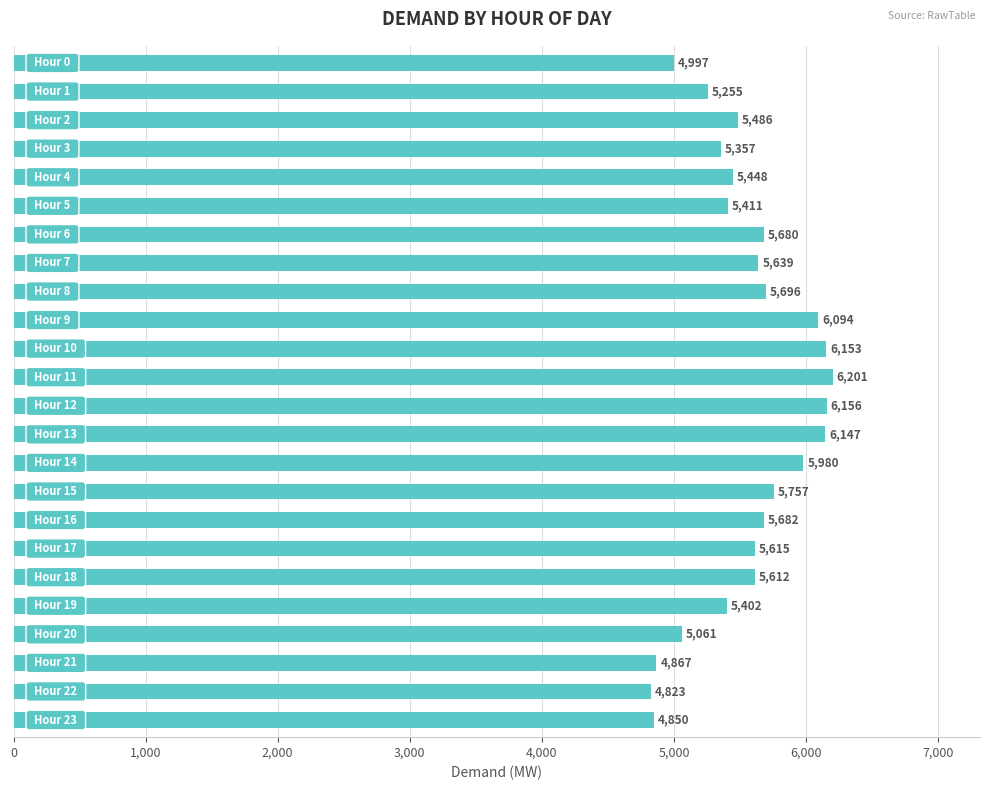

What is the sum of all values?

133369